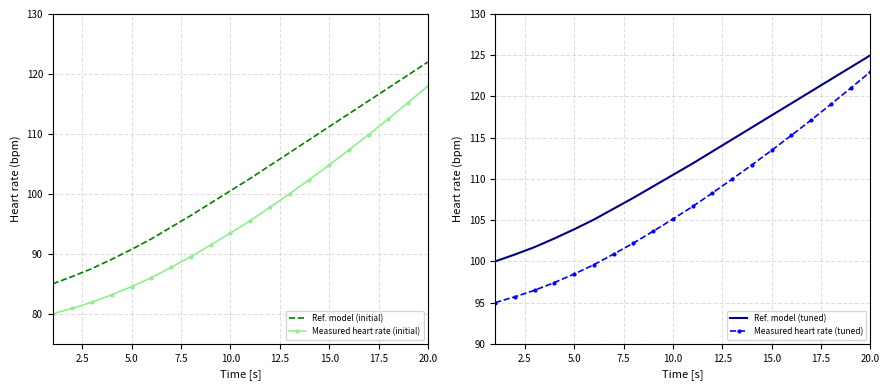

Is it true that Ref. model (initial) equals 100.5 at 10.0?

True